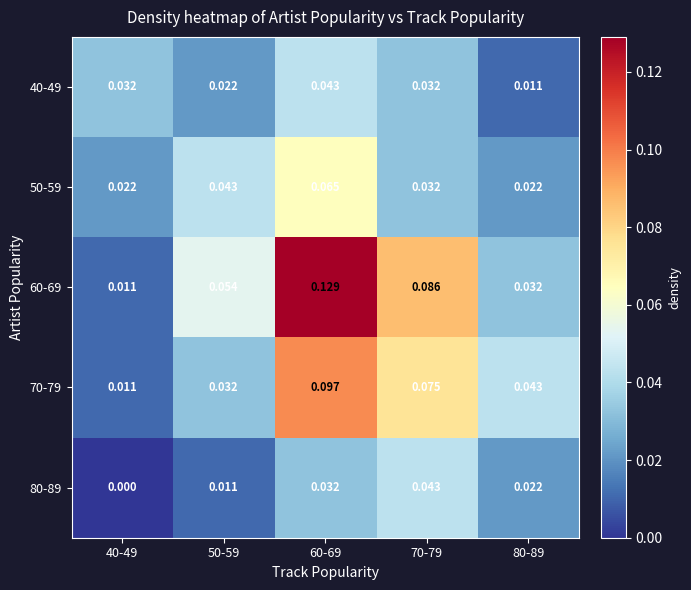

At how many categories does at least one series exceed 0?

5